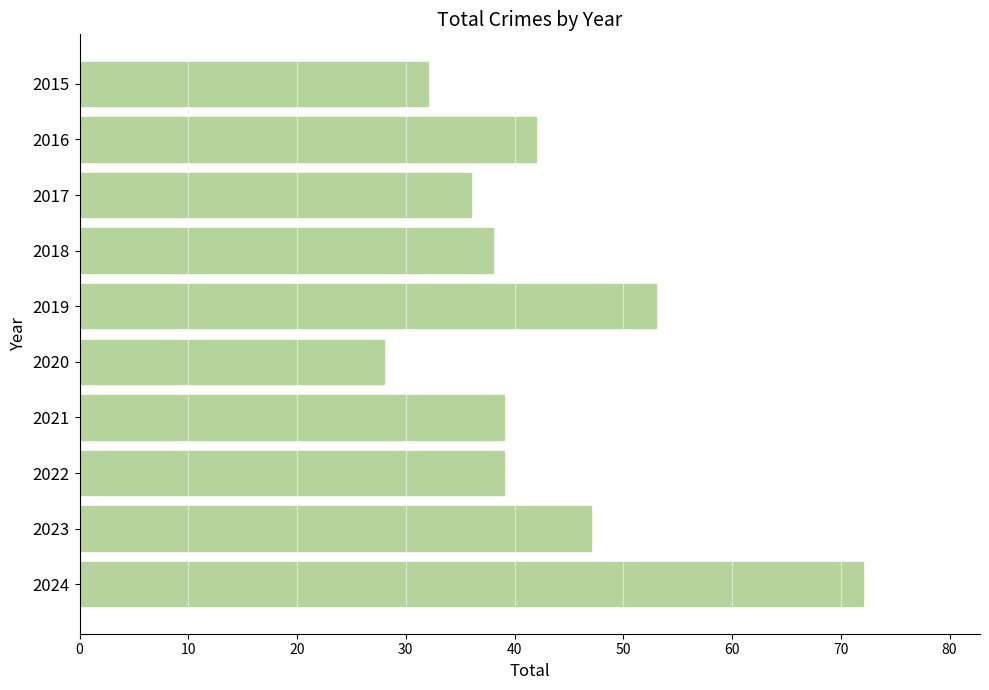

Reading top to bottom, list all the values displayed in this chart.

2015=32	2016=42	2017=36	2018=38	2019=53	2020=28	2021=39	2022=39	2023=47	2024=72